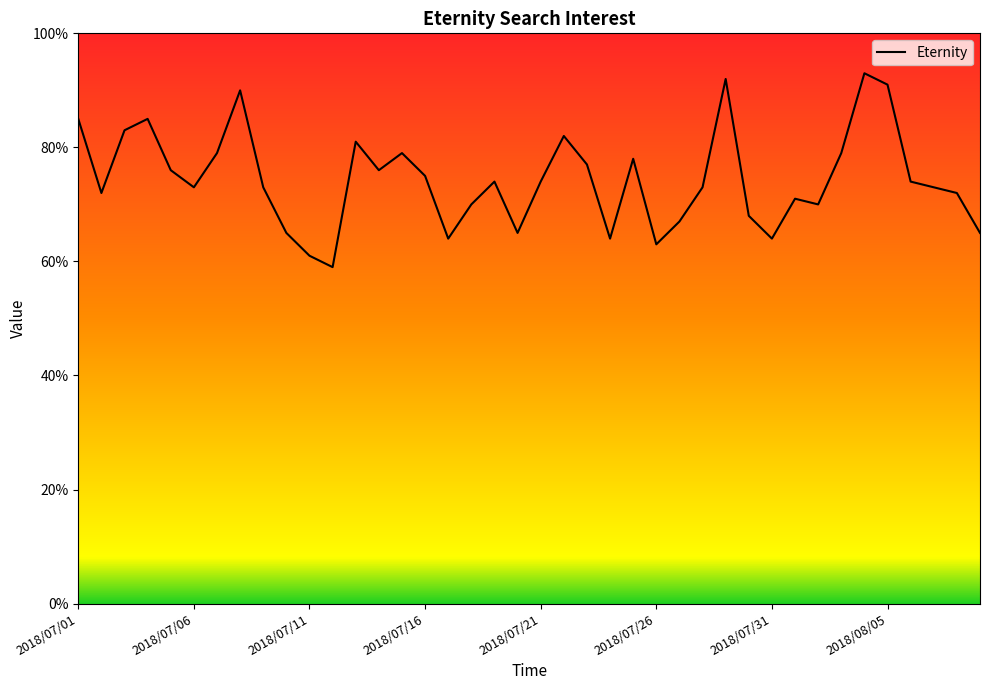

True or false: there are more than 1 points higher than both neighbors.

True